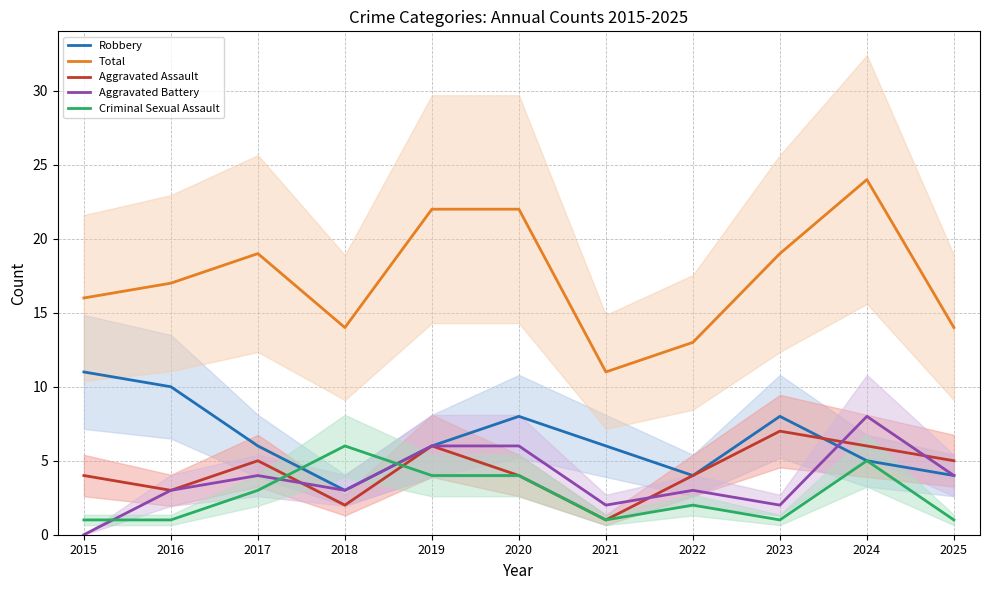

At which category does Total reach its first local peak?

2017